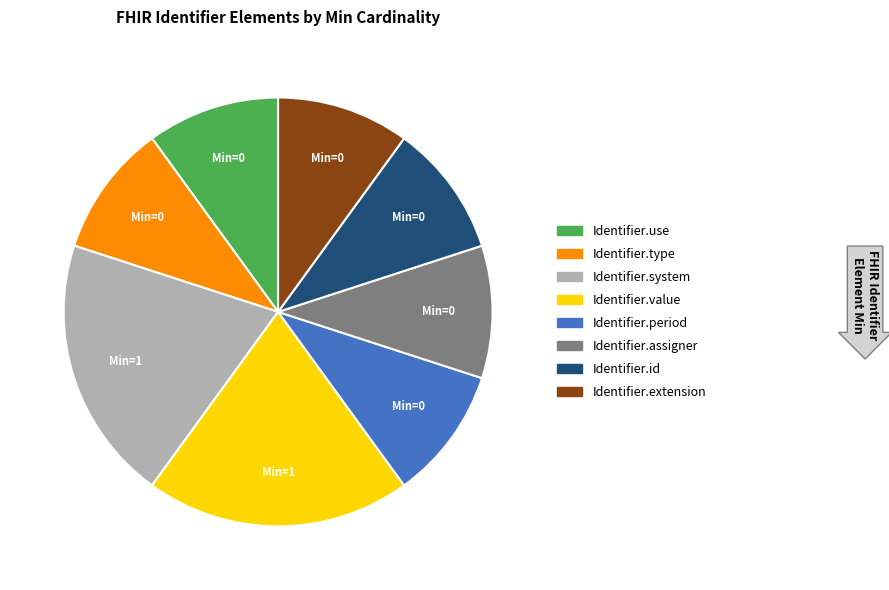

How many segments does this pie chart have?

8